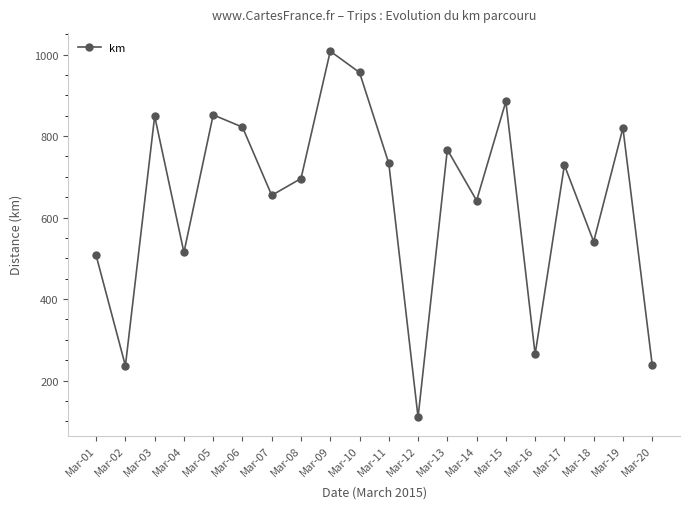

How many series are shown in this chart?

1